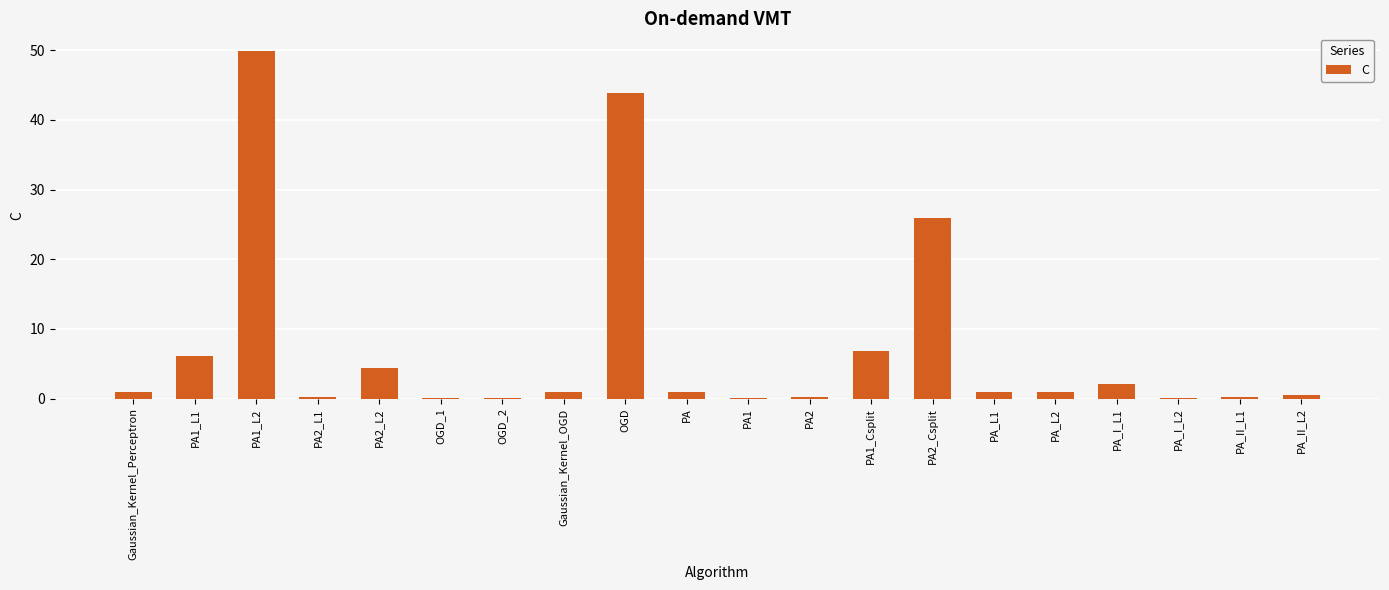

What is the sum of the values at PA1 and OGD?

43.9